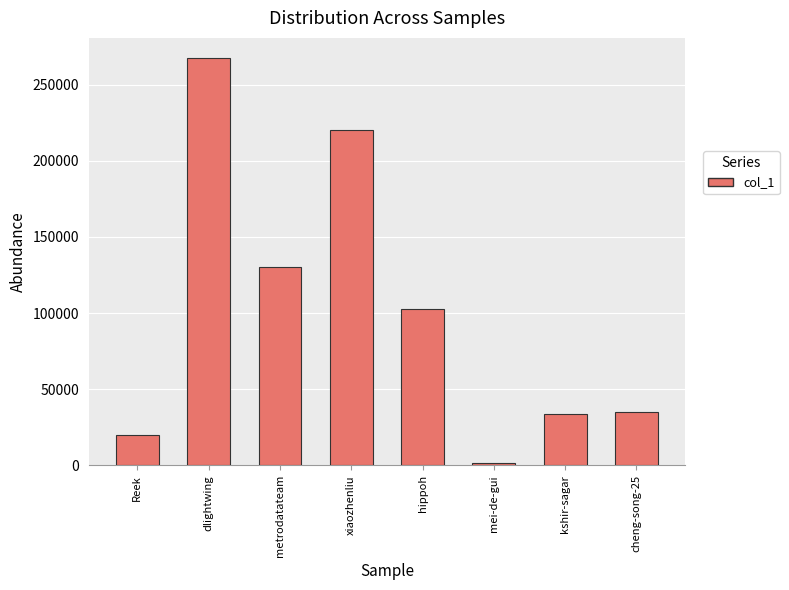

Are the bars grouped side by side (vs. stacked)?

No